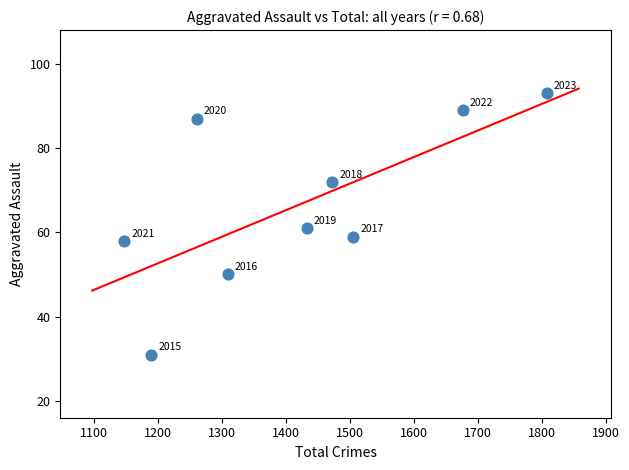

What is the average Y value?

67